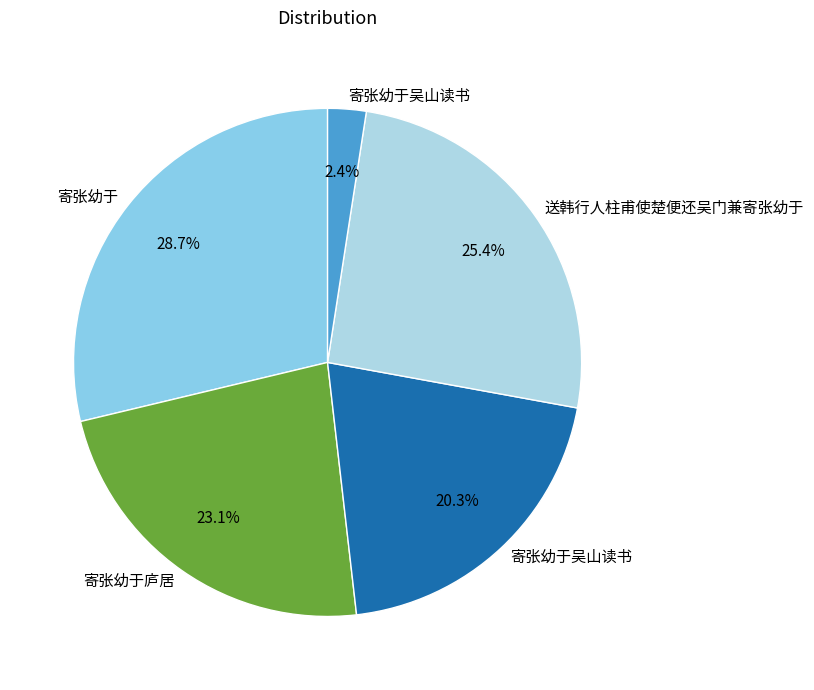

Which category has the biggest portion of the pie?

寄张幼于